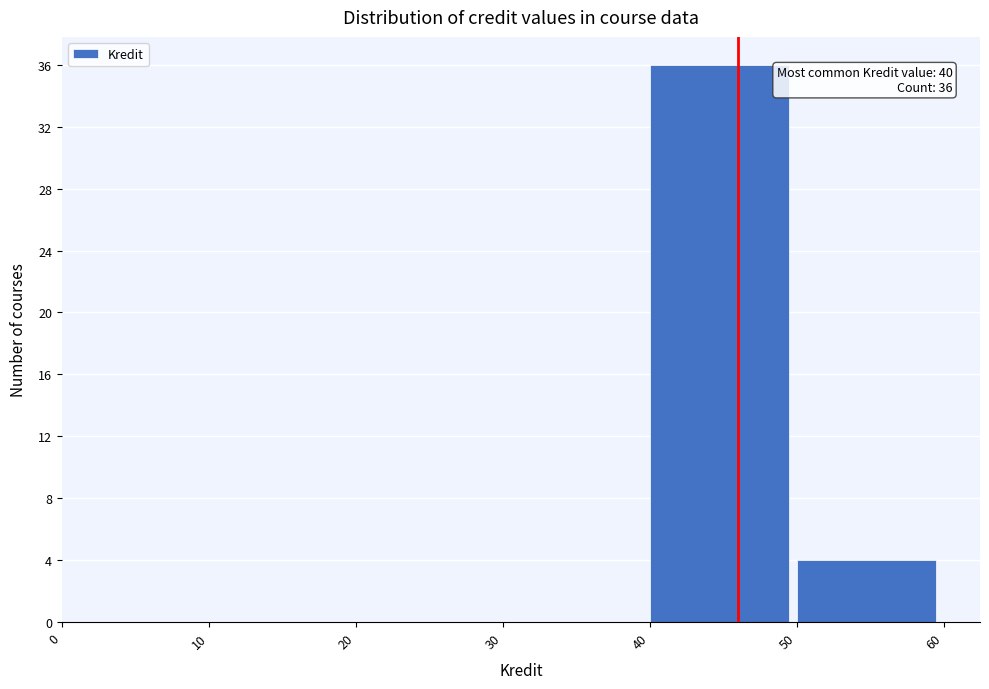

Over which range of the x-axis is the bar tallest?

40 to 50